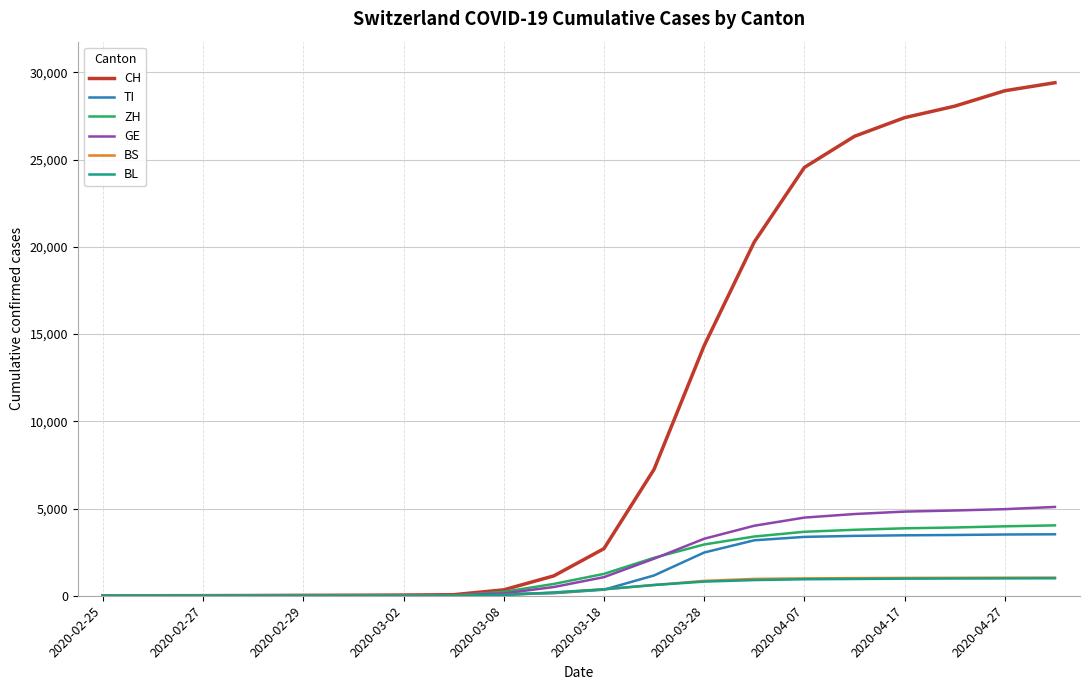

Which series has the largest range (max minus min)?

CH